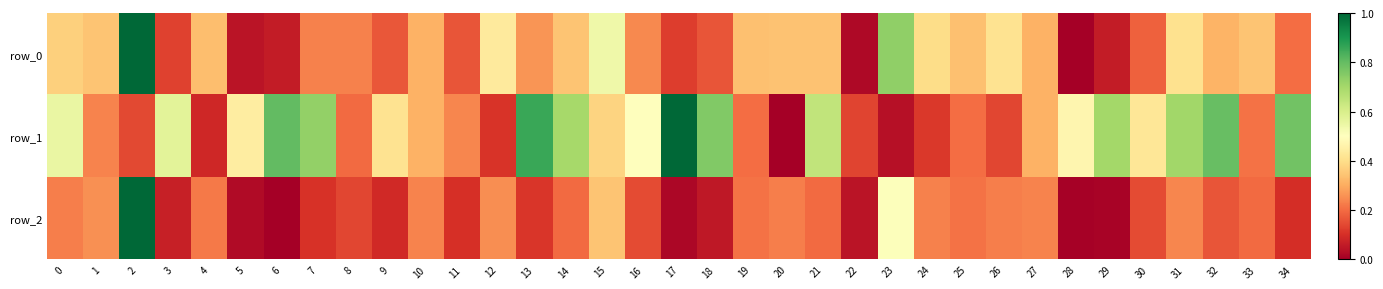

The value of row_0 at 17 is 0.1. True or false?

True